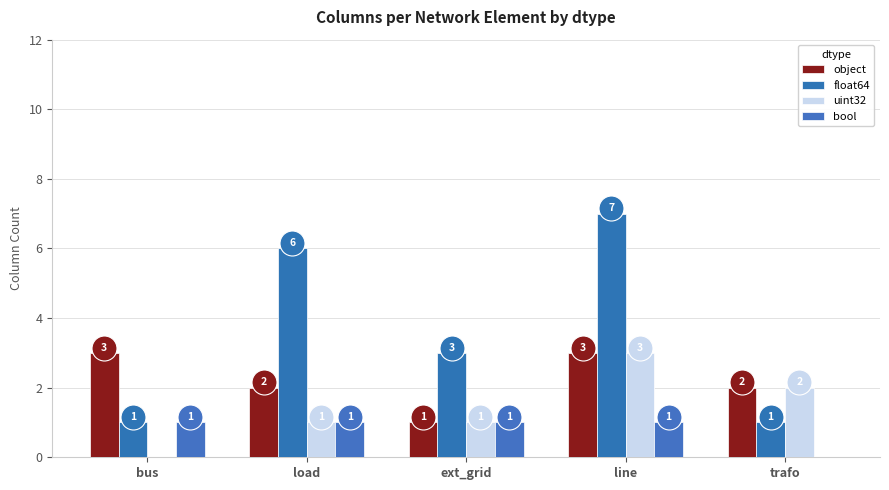

Count the number of categories in the chart.

5